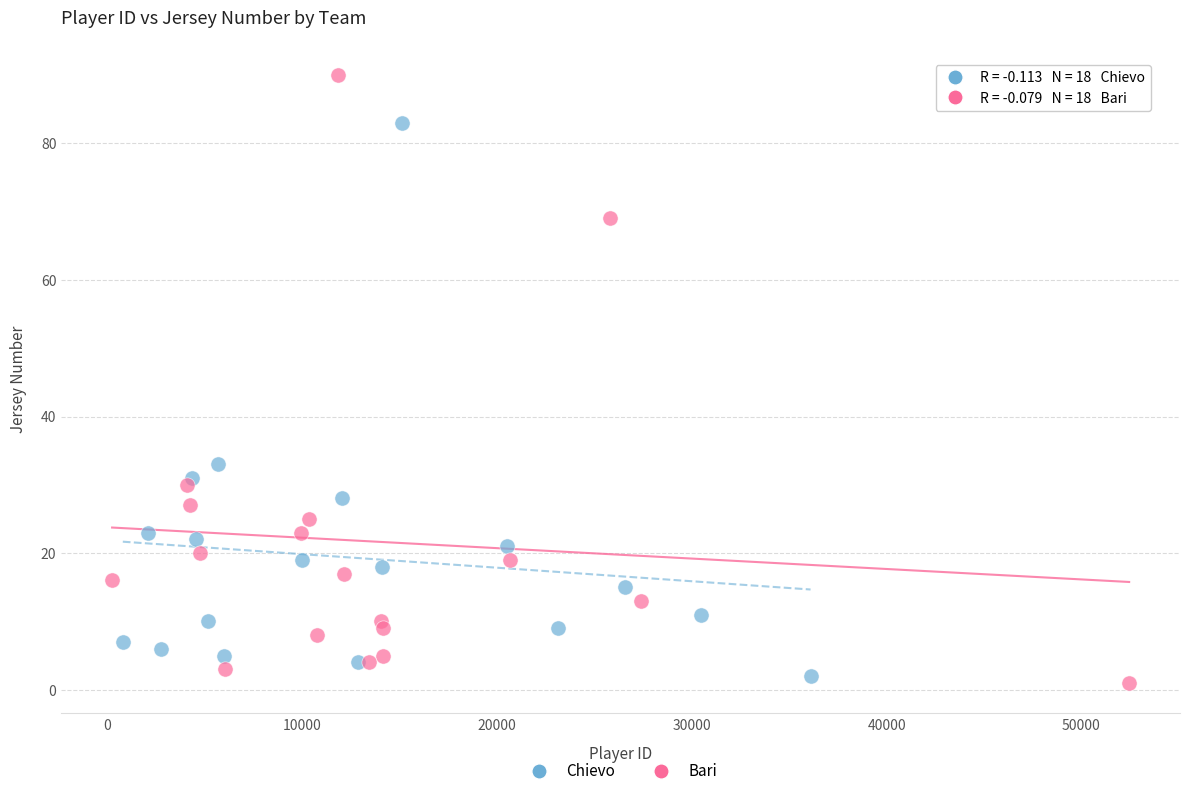

Which series reaches the maximum Y coordinate?

Bari